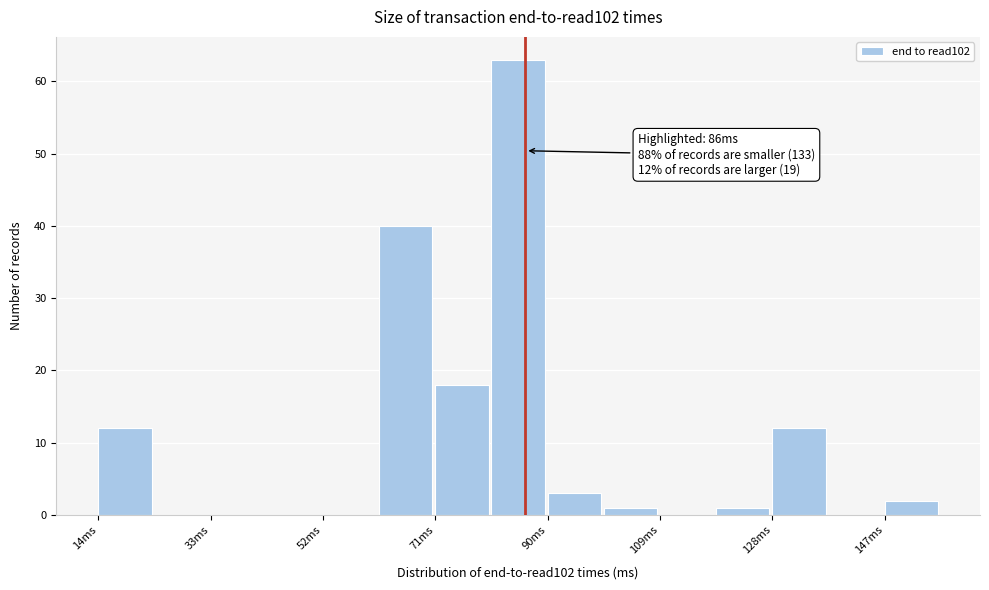

Over which range of the x-axis is the bar tallest?

80 to 90